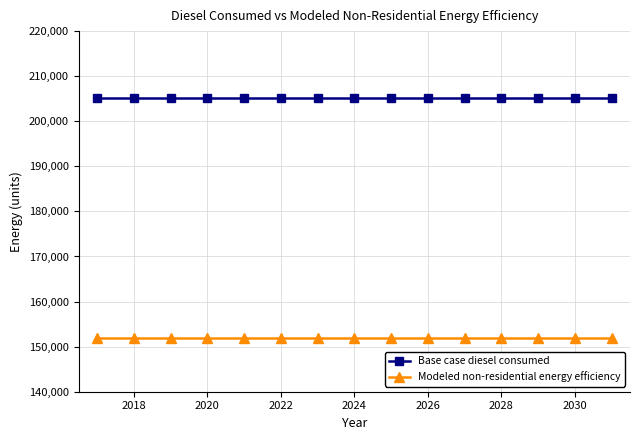

List the series in order of their peak value, highest first.

Base case diesel consumed, Modeled non-residential energy efficiency